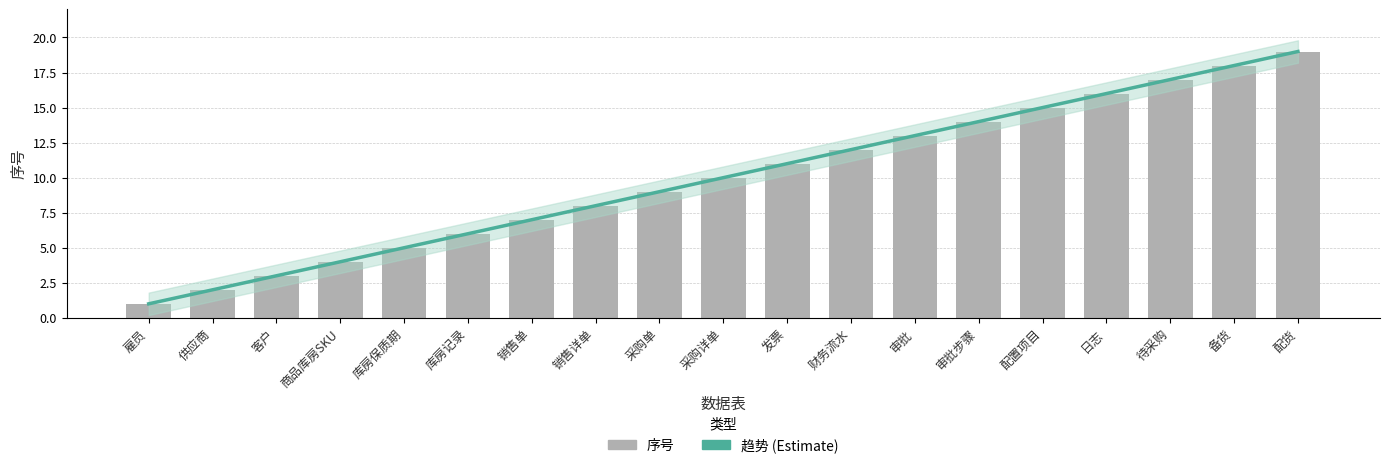

List the labels in order of value, smallest first.

雇员, 供应商, 客户, 商品库房SKU, 库房保质期, 库房记录, 销售单, 销售详单, 采购单, 采购详单, 发票, 财务流水, 审批, 审批步骤, 配置项目, 日志, 待采购, 备货, 配货